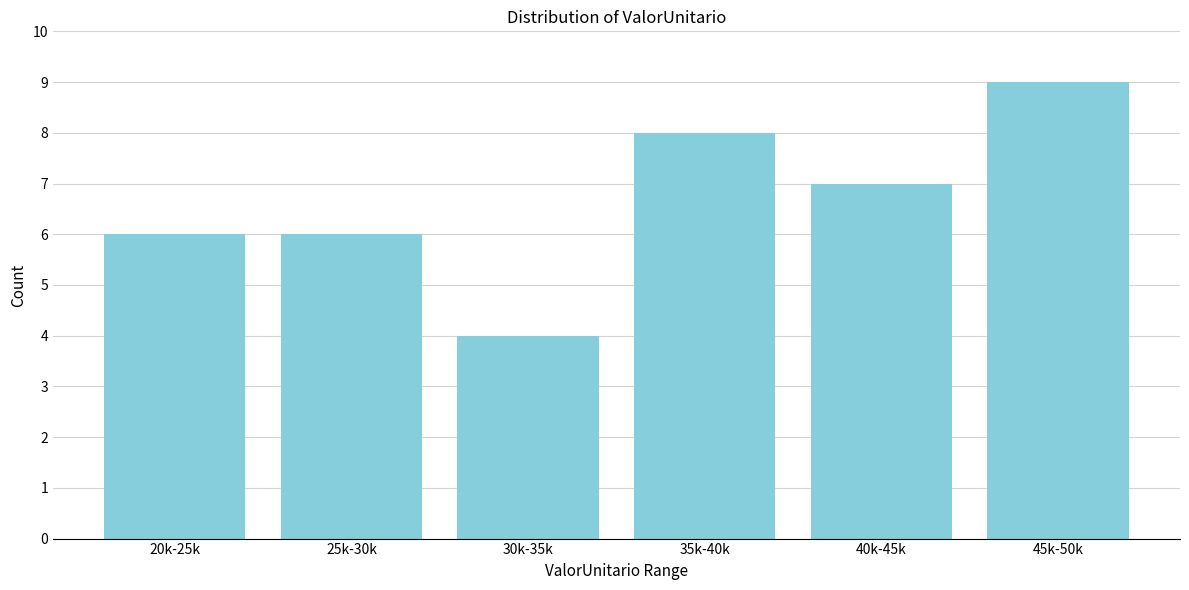

Reading left to right, extract all data points from this chart.

6	6	4	8	7	9